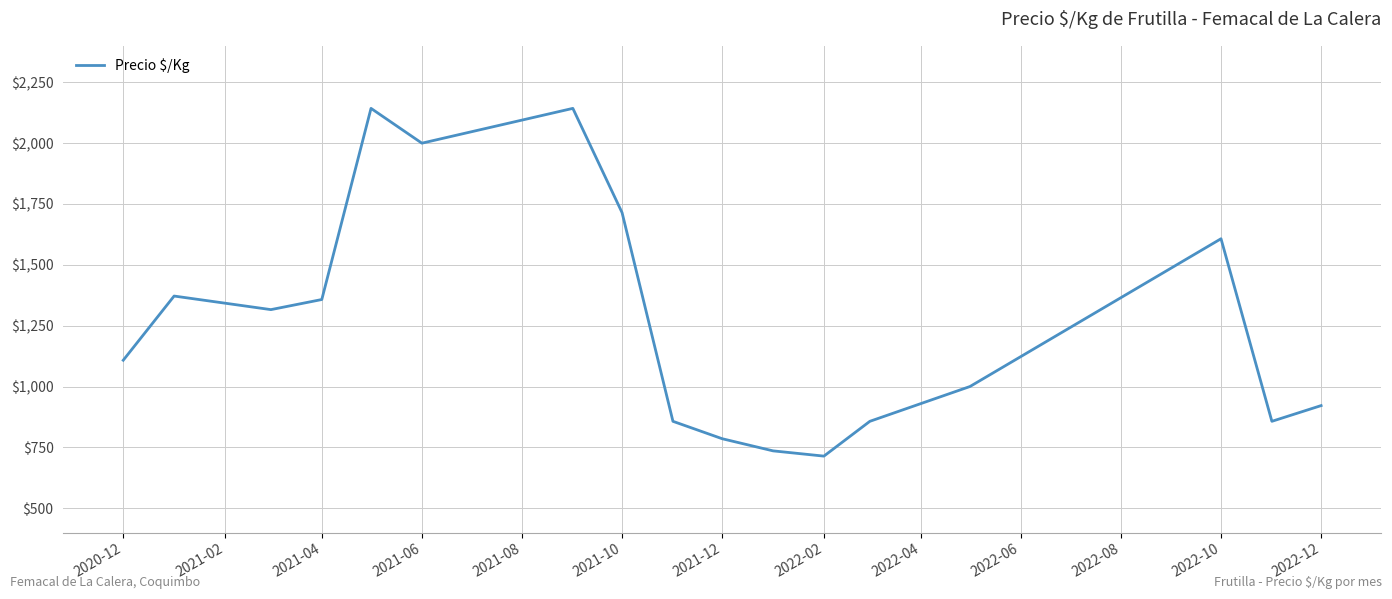

What is the maximum value shown in the chart?

2143.0